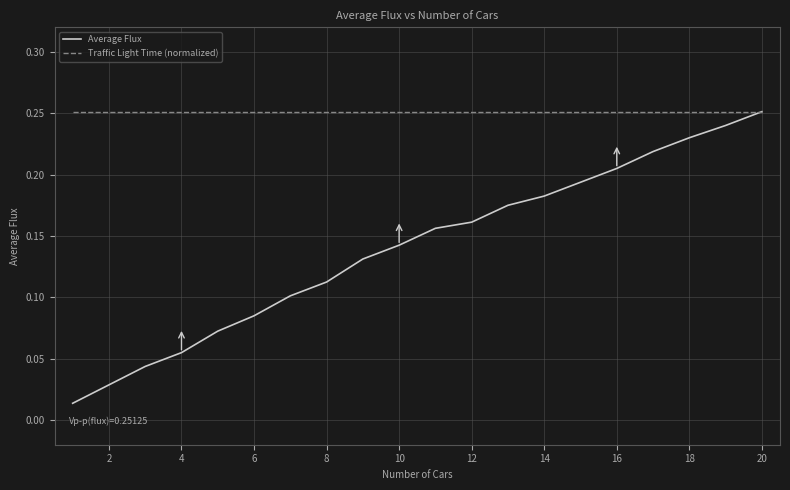

Which series has the widest spread of values?

Average Flux